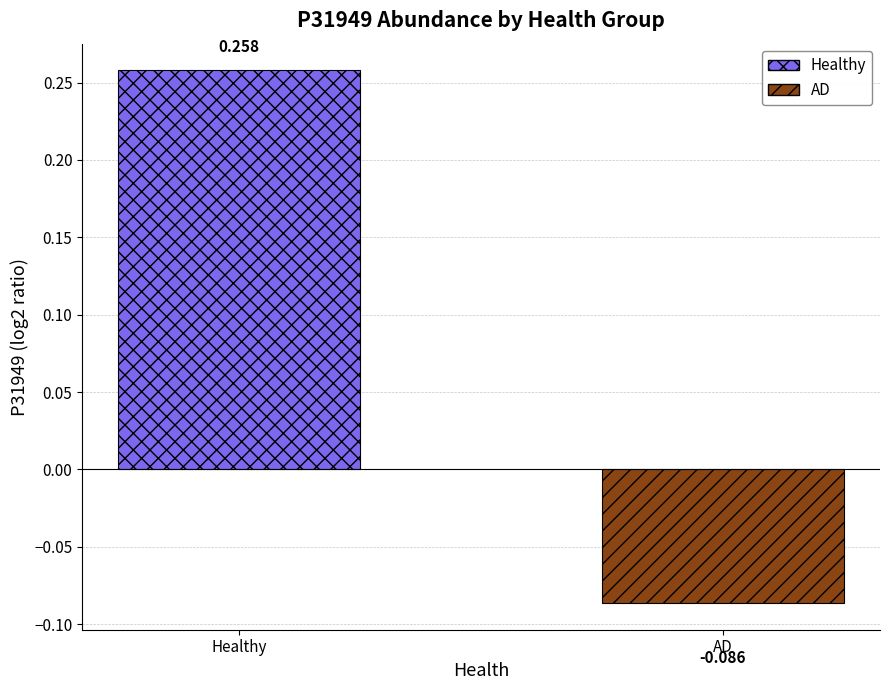

What is the label of the 1st bar from the right?

AD